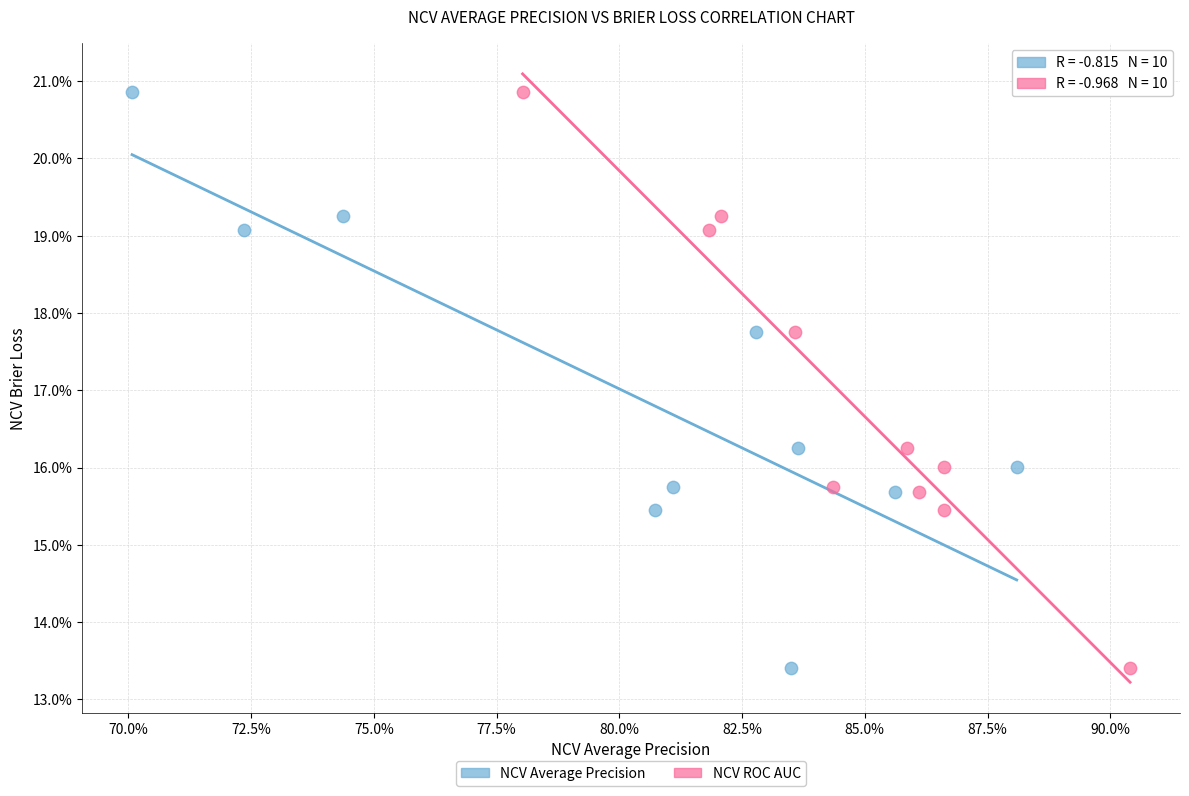

What are all the series names shown in the legend?

NCV Average Precision, NCV ROC AUC